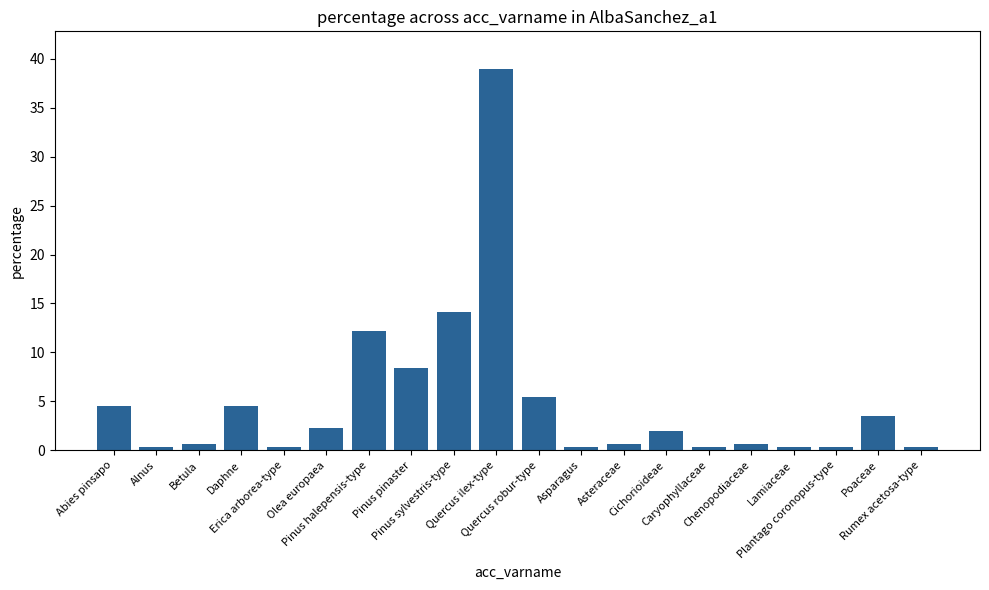

How many values exceed 1?

10